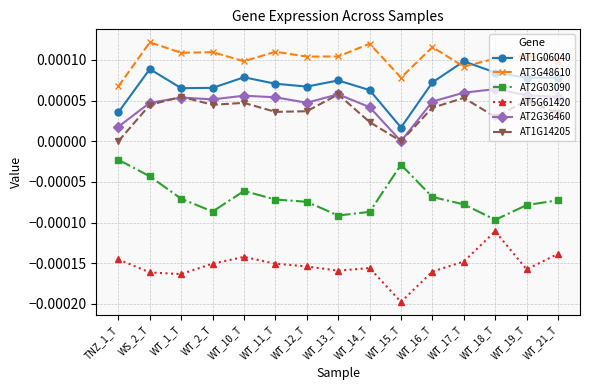

Is it true that AT2G36460 equals 0.0 at WT_15_T?

True